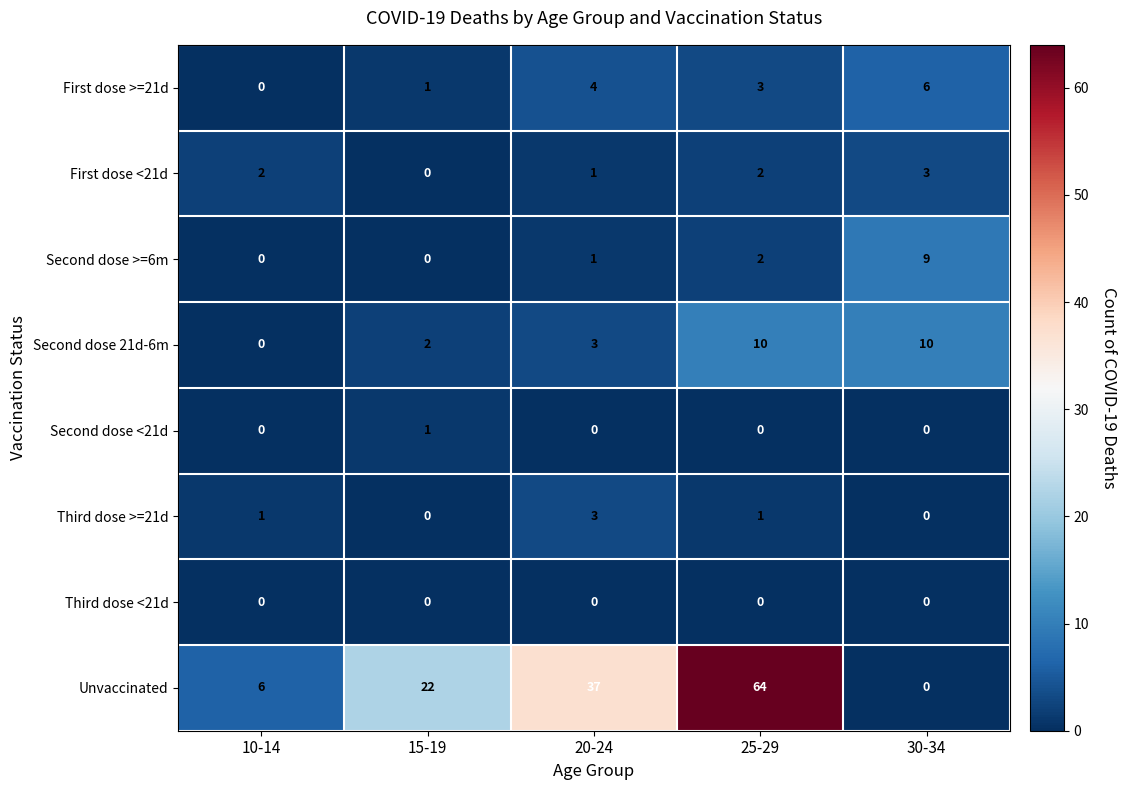

What is the difference between the second highest and minimum values in the First dose >=21d series?

4